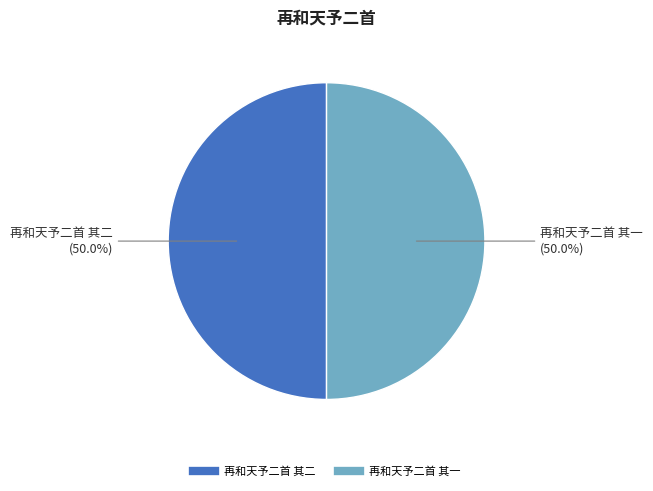

To the nearest percent, what portion does 再和天予二首 其一 represent?

50%